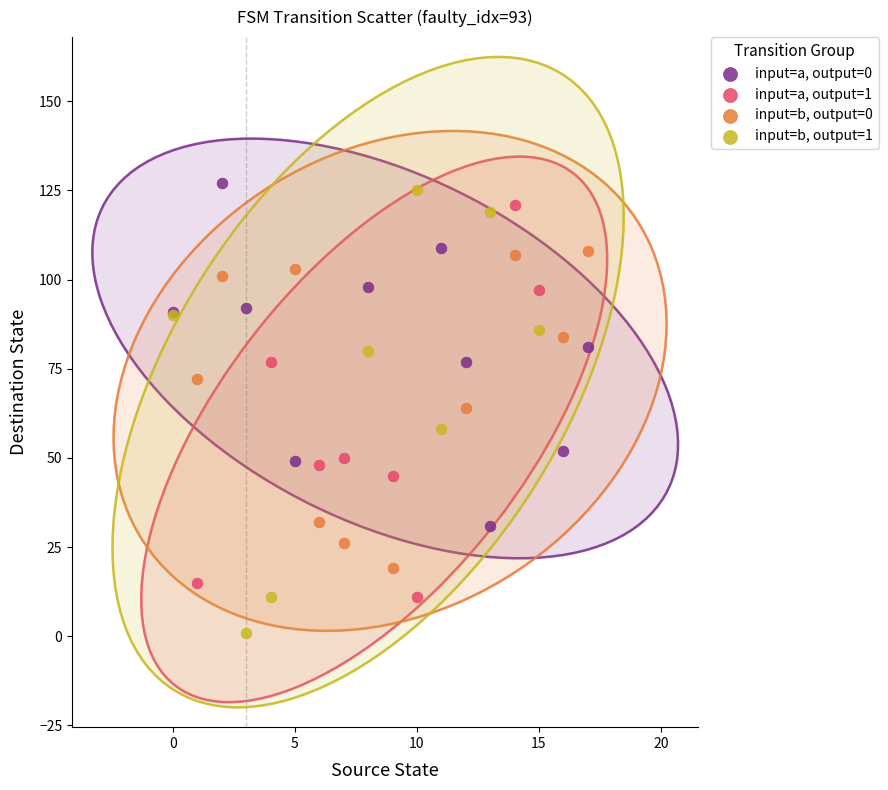

Which series contains the highest Y value?

input=a, output=0